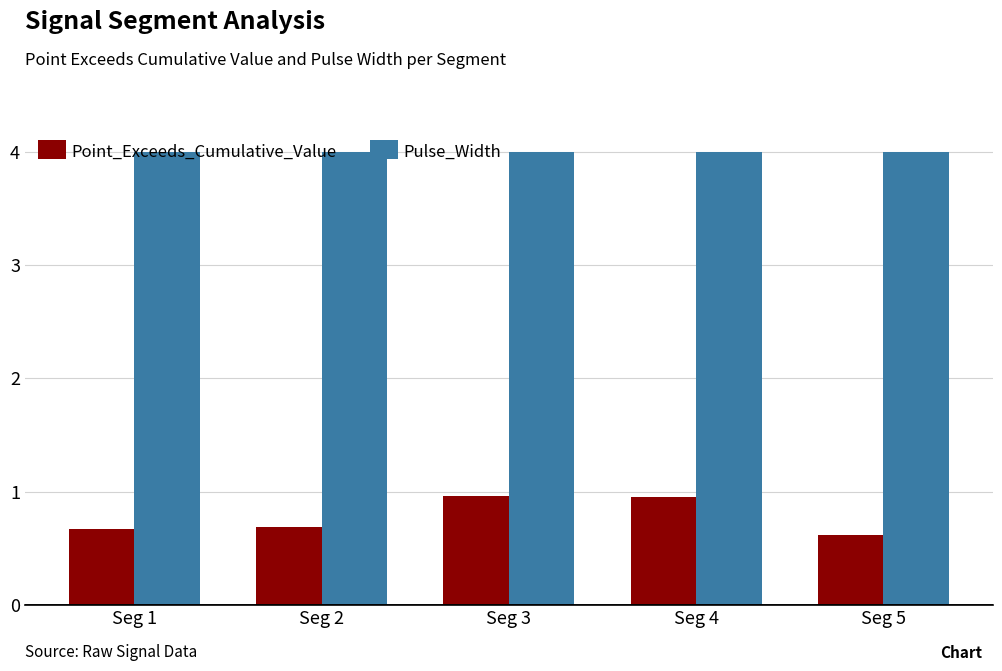

Which series has the largest total across all categories?

Pulse_Width